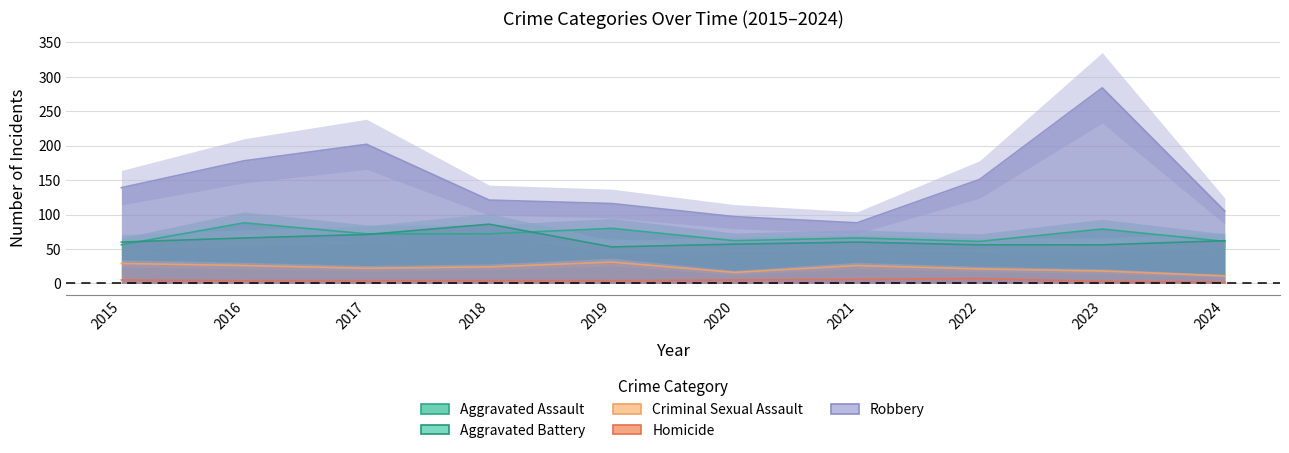

True or false: Criminal Sexual Assault and Homicide intersect in this chart.

False